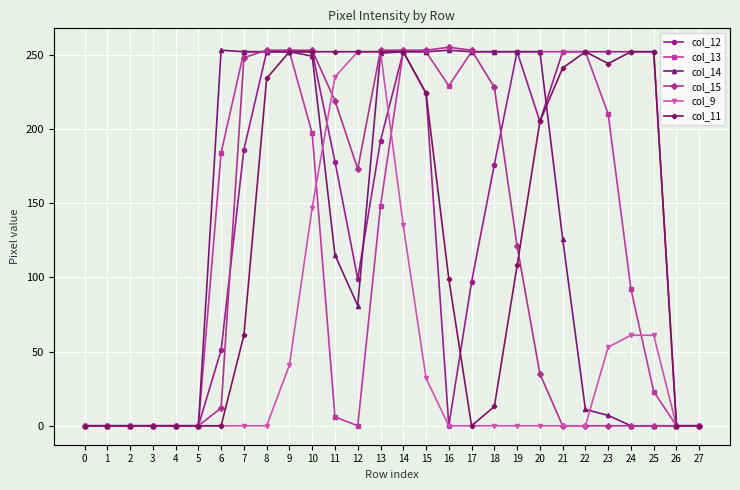

The col_12 series shows 369 at 14. True or false?

False